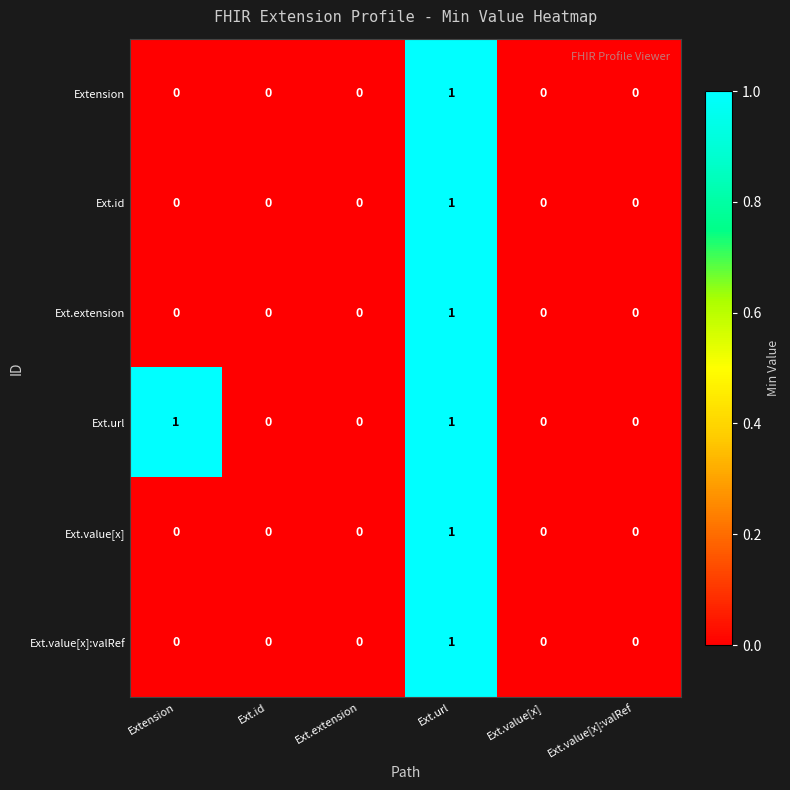

The Extension series shows 0 at Ext.value[x]. True or false?

True